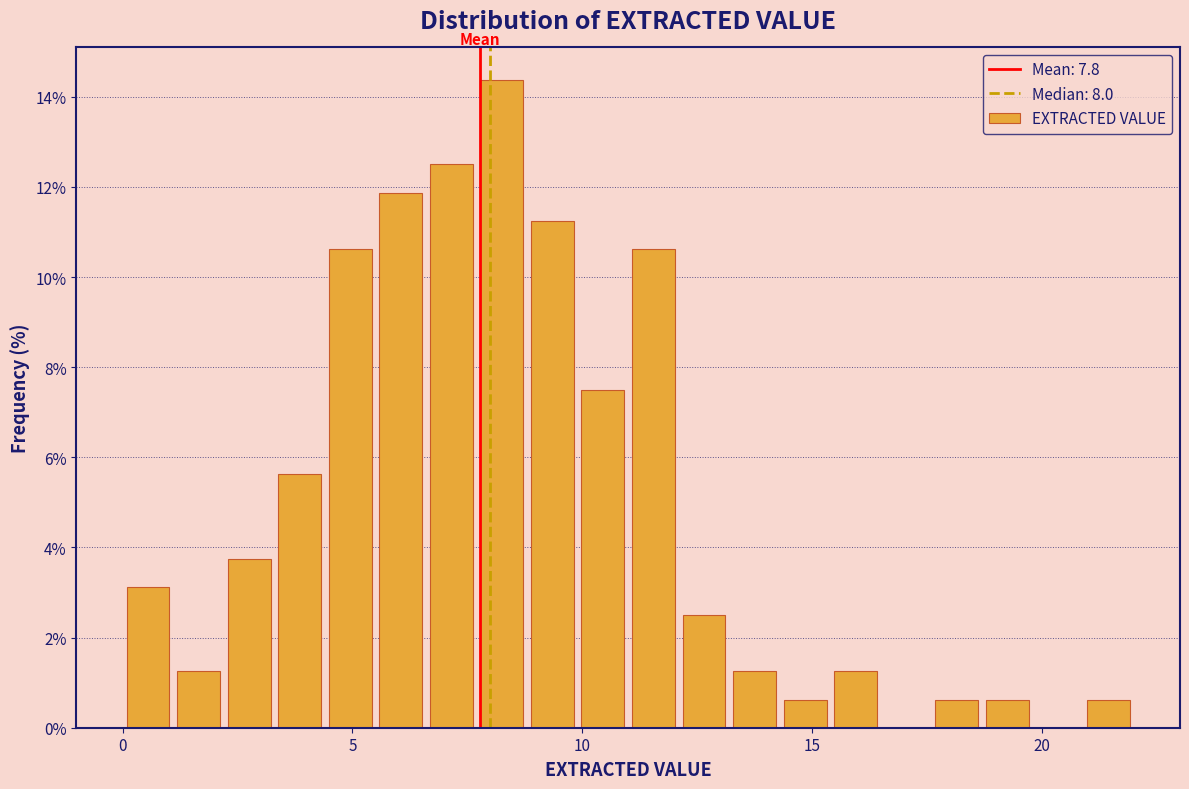

Read against the x-axis, roughly where is the centre of the tallest bar?

8.5